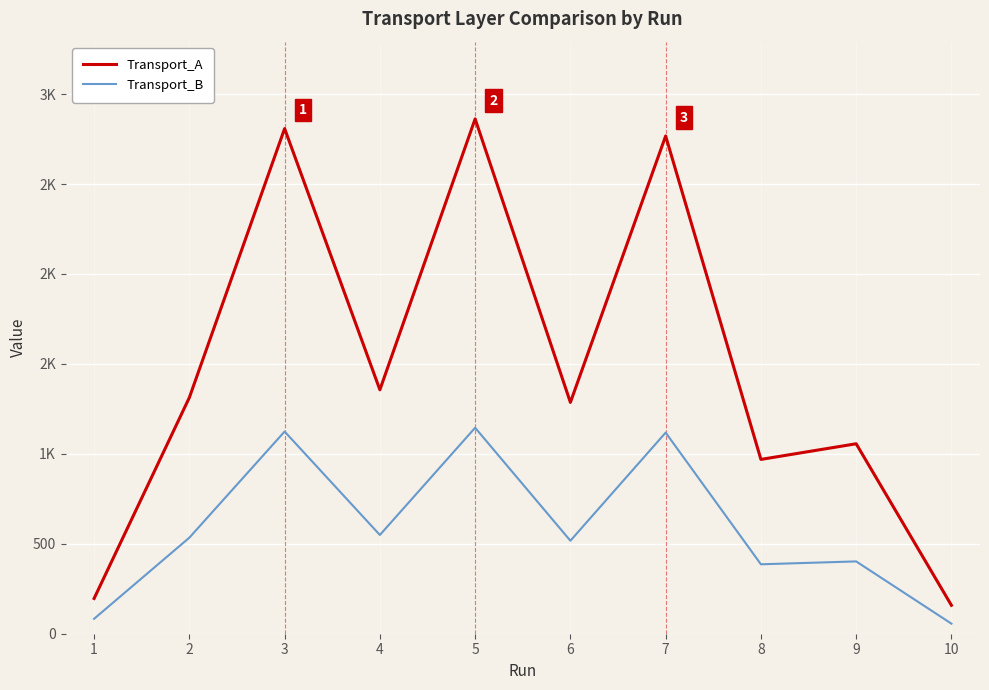

What are all the series names shown in the legend?

Transport_A, Transport_B